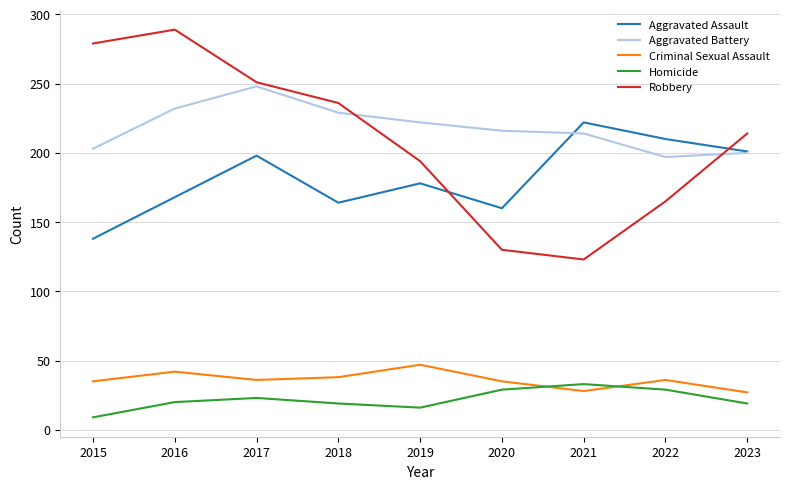

At which category does the chart reach its minimum across all series?

2015